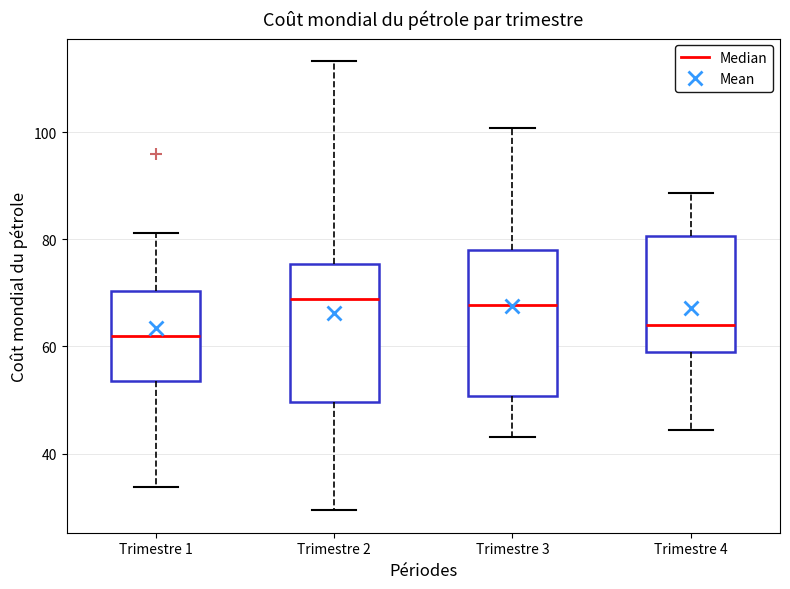

Reading left to right, transcribe this box plot: for each box, give where its median line is, the range the box spans, and where its two whiskers end, as read against the y-axis. The values are not printed on the chart, so give them approximately, as read against the axis.

Trimestre 1: median 62, box 54 to 70, whiskers 34 to 82
Trimestre 2: median 68, box 50 to 76, whiskers 30 to 114
Trimestre 3: median 68, box 50 to 78, whiskers 44 to 100
Trimestre 4: median 64, box 58 to 80, whiskers 44 to 88